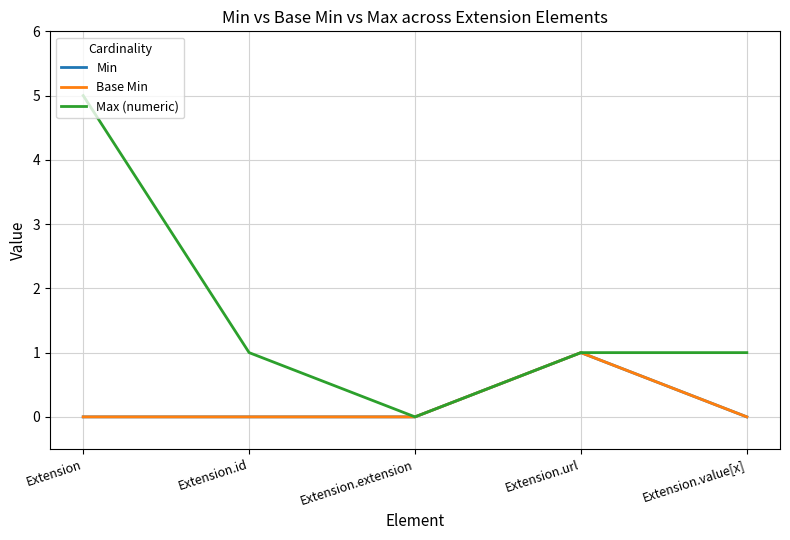

The Max (numeric) series shows 5 at Extension. True or false?

True